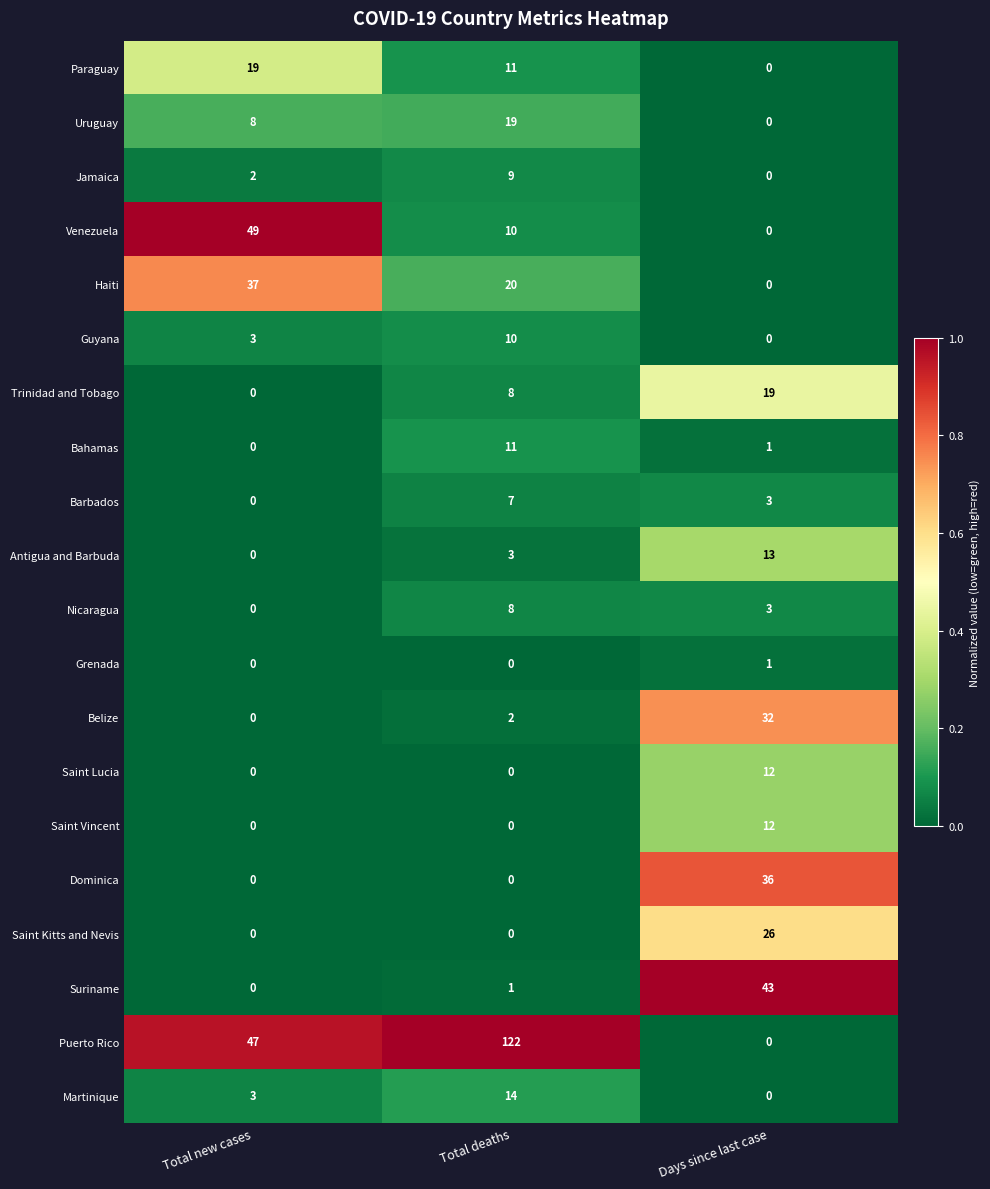

The value of Venezuela at Days since last case is -31. True or false?

False